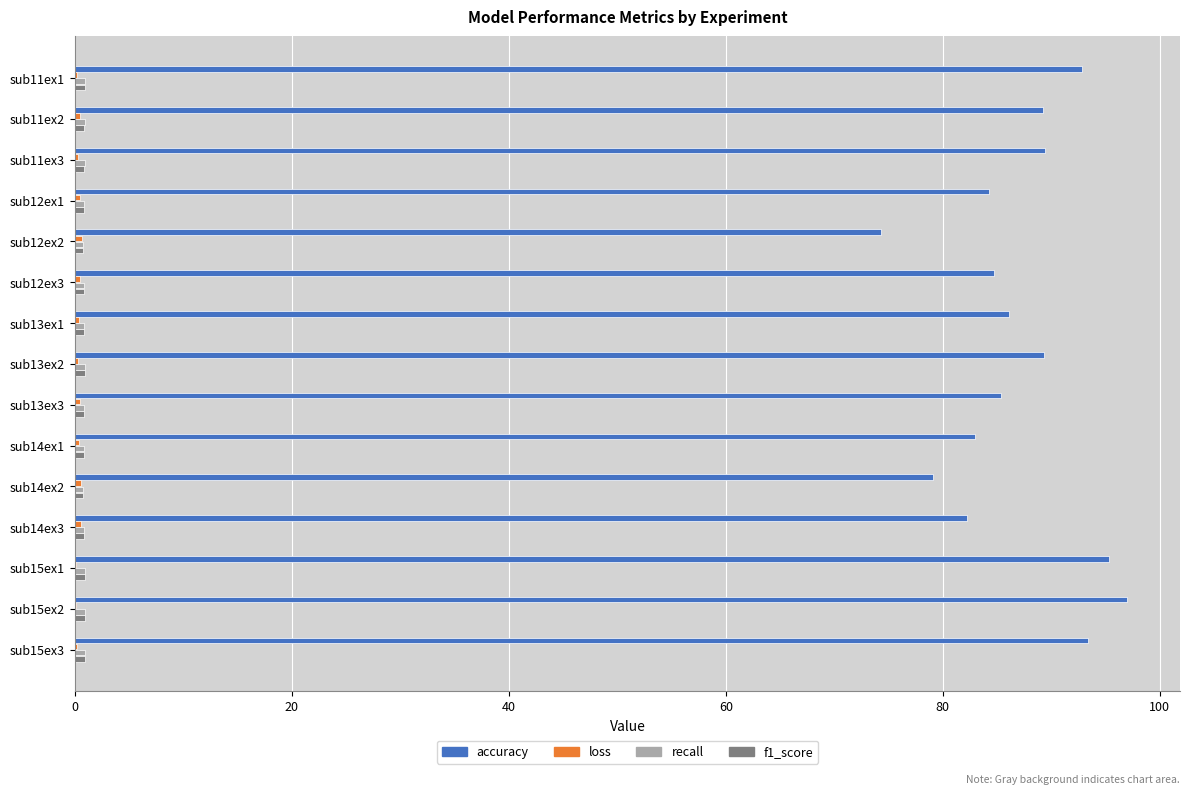

What is the highest value of the accuracy series?

97.0